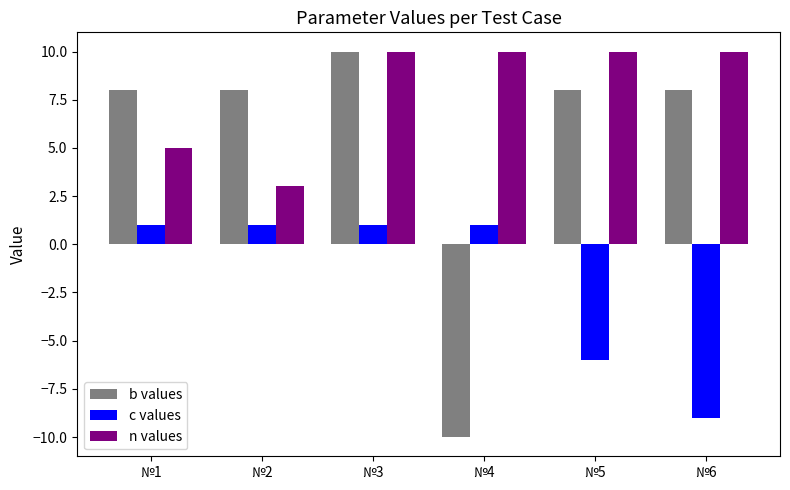

Which series changed the most between №3 and №6?

c values